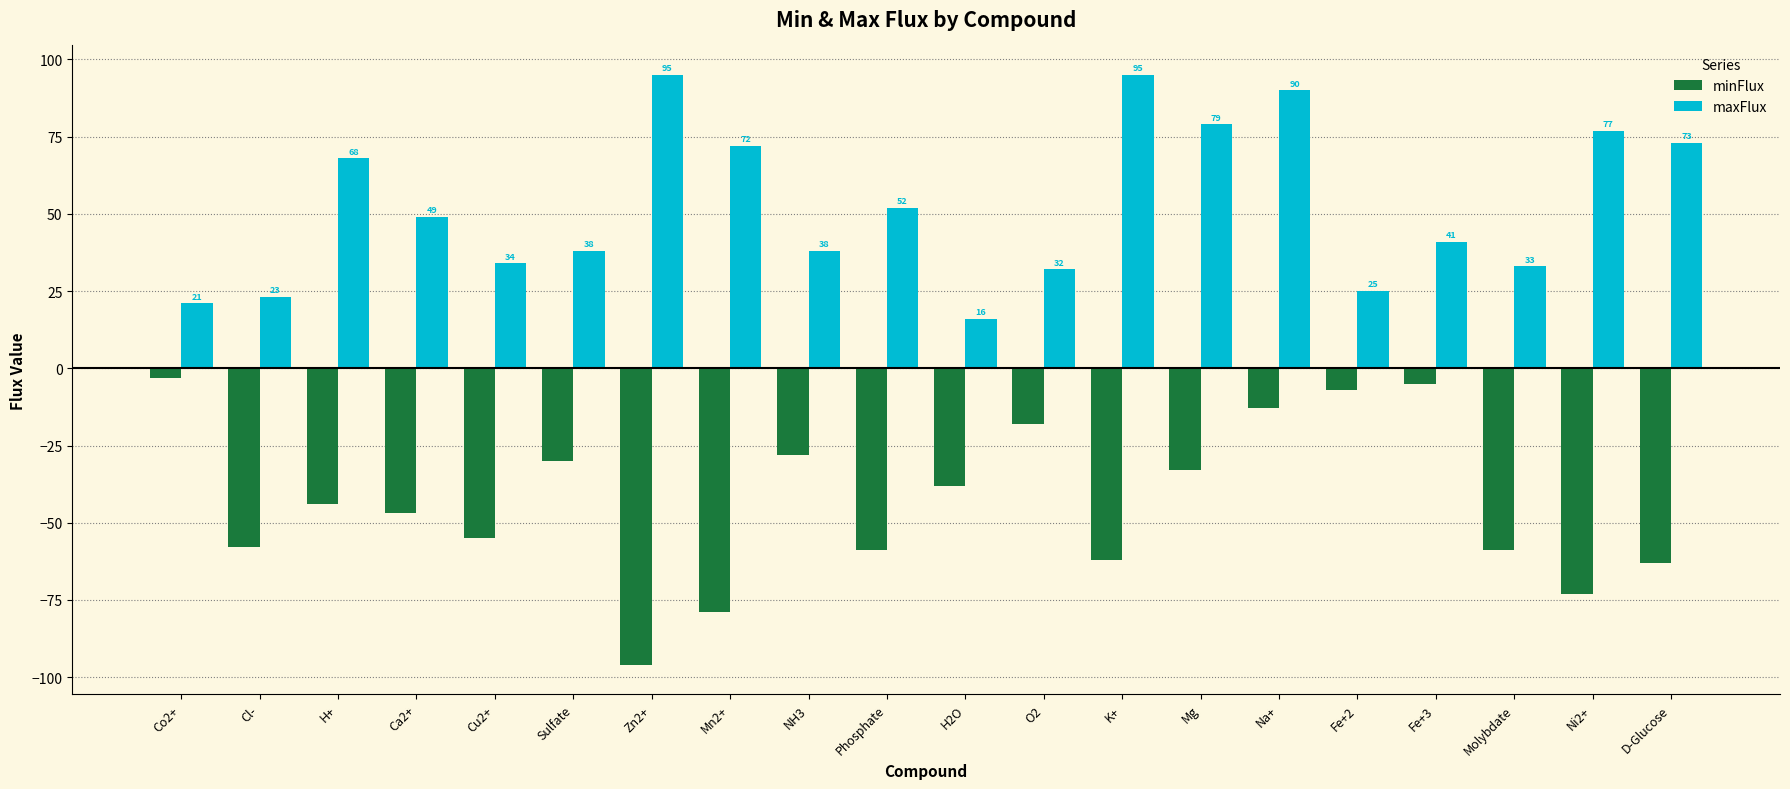

Read the maxFlux value at H+, to the nearest 5.

70